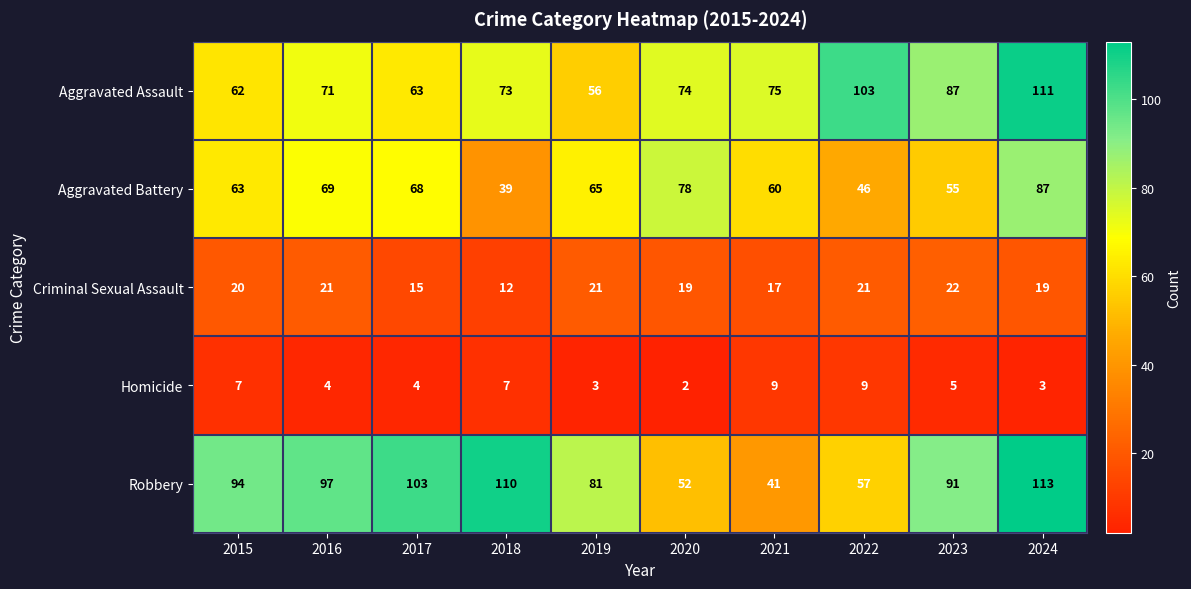

True or false: Criminal Sexual Assault has a value of 28 at 2021.

False